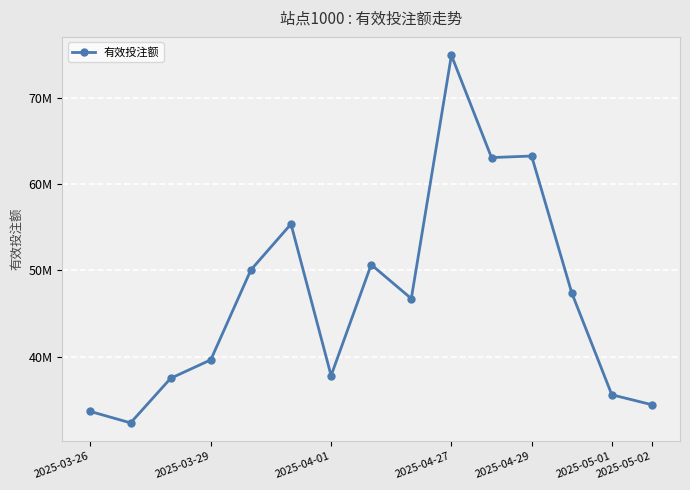

What is the smallest value displayed?

32303584.5